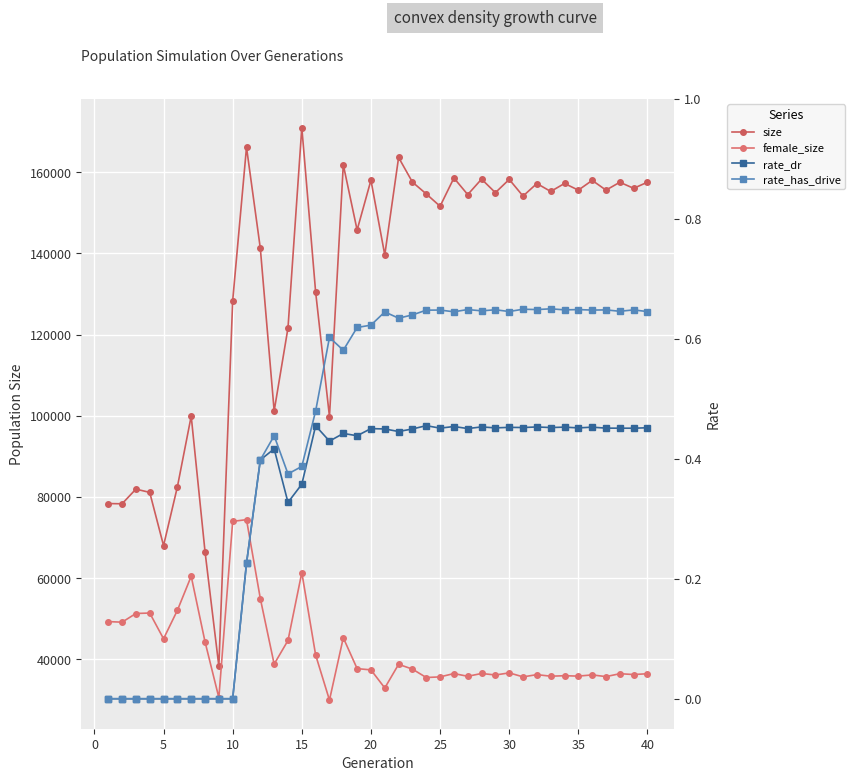

Reading left to right, extract all data points from this chart.

size: 78371.0	78317.0	81928.0	81120.0	68019.0	82473.0	99898.0	66529.0	38324.0	128312.0	166111.0	141202.0	101176.0	121622.0	170974.0	130449.0	99779.0	161807.0	145727.0	158005.0	139598.0	163597.0	157530.0	154626.0	151584.0	158545.0	154459.0	158267.0	154934.0	158196.0	154091.0	157181.0	155230.0	157198.0	155553.0	157956.0	155556.0	157495.0	156002.0	157511.0
female_size: 49305.0	49162.0	51298.0	51417.0	45081.0	52074.0	60472.0	44337.0	30574.0	73989.0	74408.0	54963.0	38843.0	44659.0	61381.0	41073.0	29975.0	45321.0	37722.0	37414.0	32960.0	38783.0	37603.0	35533.0	35690.0	36510.0	35834.0	36529.0	36155.0	36677.0	35696.0	36243.0	35859.0	35978.0	35881.0	36178.0	35761.0	36471.0	36269.0	36467.0
rate_dr: 0.0	0.0	0.0	0.0	0.0	0.0	0.0	0.0	0.0	0.0	0.2	0.4	0.4	0.3	0.4	0.5	0.4	0.4	0.4	0.5	0.4	0.4	0.4	0.5	0.5	0.5	0.5	0.5	0.5	0.5	0.5	0.5	0.5	0.5	0.5	0.5	0.5	0.5	0.5	0.5
rate_has_drive: 0.0	0.0	0.0	0.0	0.0	0.0	0.0	0.0	0.0	0.0	0.2	0.4	0.4	0.4	0.4	0.5	0.6	0.6	0.6	0.6	0.6	0.6	0.6	0.6	0.6	0.6	0.6	0.6	0.6	0.6	0.6	0.6	0.7	0.6	0.6	0.6	0.6	0.6	0.6	0.6